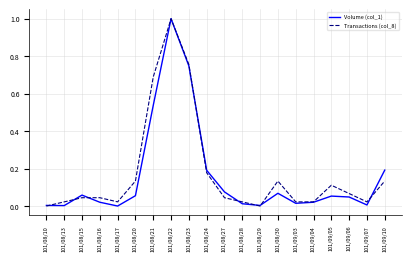

What is the maximum value for Transactions (col_8)?

1.0